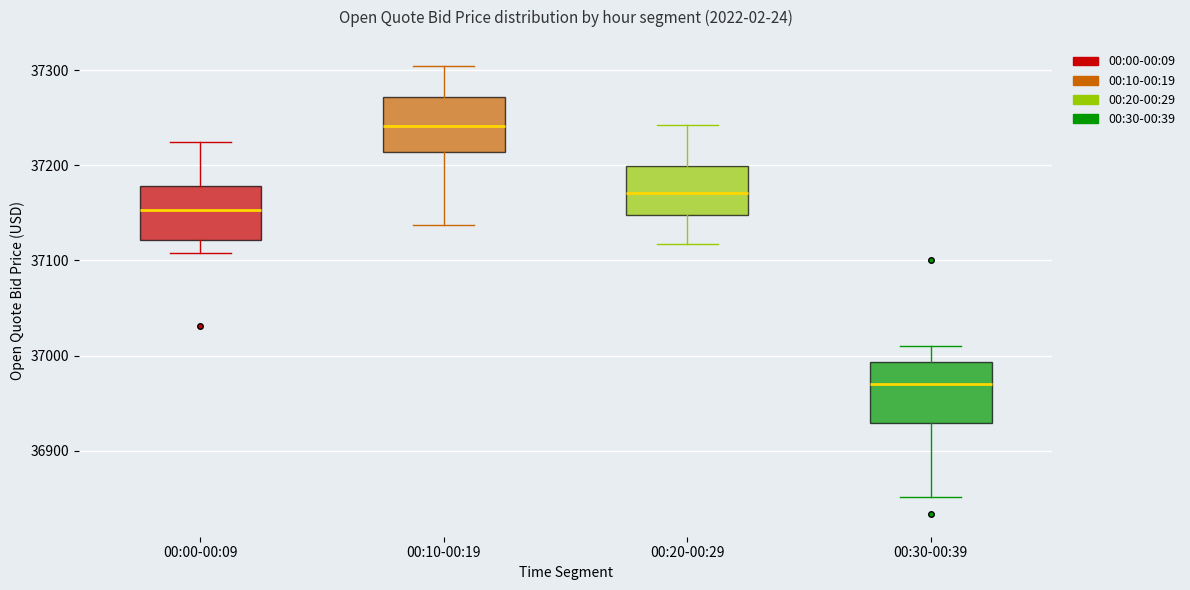

Reading left to right, read every box against the y-axis: the position of its median line, the range the box covers, and the ends of its whiskers. The values are not printed on the chart, so give them approximately, as read against the axis.

00:00-00:09: median 37150, box 37120 to 37180, whiskers 37110 to 37220
00:10-00:19: median 37240, box 37210 to 37270, whiskers 37140 to 37300
00:20-00:29: median 37170, box 37150 to 37200, whiskers 37120 to 37240
00:30-00:39: median 36970, box 36930 to 36990, whiskers 36850 to 37010